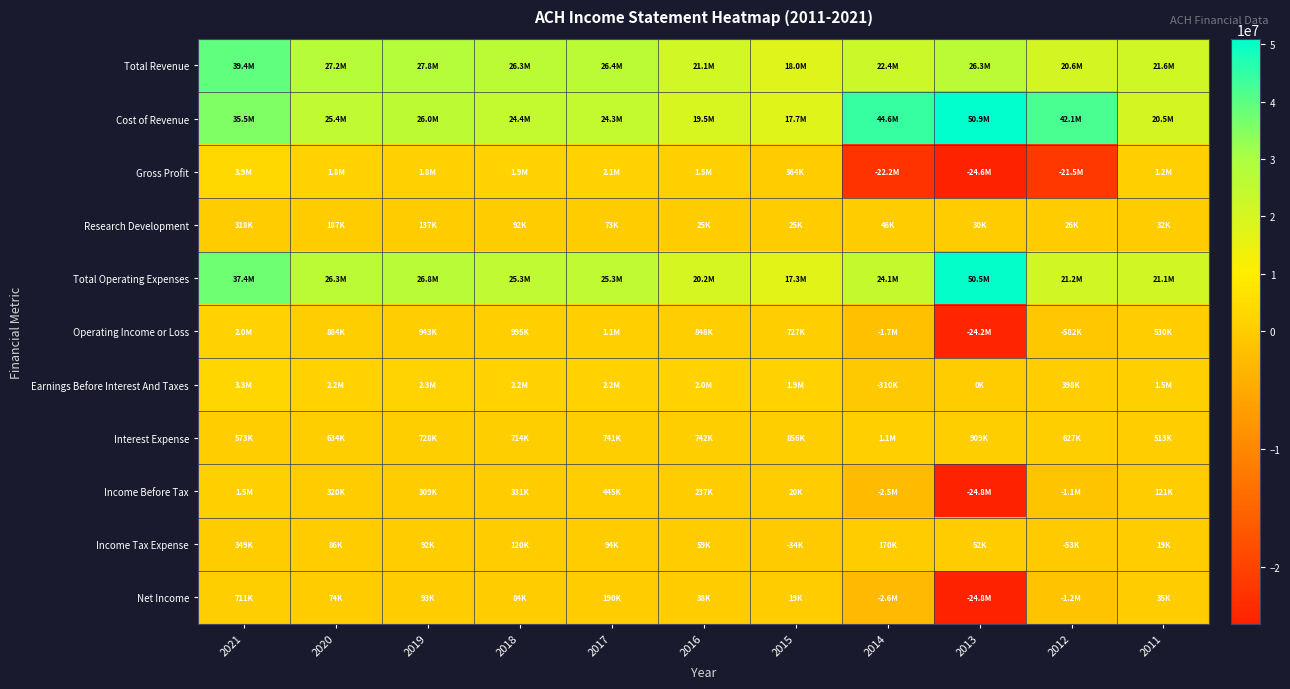

Reading left to right, extract all data points from this chart.

Total Revenue: 2021=39391300	2020=27160200	2019=27777200	2018=26320700	2017=26434400	2016=21061700	2015=18031100	2014=22401900	2013=26288400	2012=20580300	2011=21649200
Cost of Revenue: 2021=35524700	2020=25361600	2019=26003300	2018=24391300	2017=24318700	2016=19520500	2015=17667100	2014=44562100	2013=50930700	2012=42072400	2011=20497100
Gross Profit: 2021=3866600	2020=1798600	2019=1773900	2018=1929300	2017=2115700	2016=1541300	2015=364000	2014=-22160200	2013=-24642300	2012=-21492100	2011=1152100
Research Development: 2021=317900	2020=186700	2019=137400	2018=91500	2017=72800	2016=24700	2015=24700	2014=46300	2013=29600	2012=26500	2011=32400
Total Operating Expenses: 2021=37433200	2020=26275800	2019=26833700	2018=25325500	2017=25309600	2016=20213300	2015=17304200	2014=24093500	2013=50517500	2012=21162900	2011=21118700
Operating Income or Loss: 2021=1958100	2020=884400	2019=943400	2018=995200	2017=1124800	2016=848500	2015=726900	2014=-1691600	2013=-24229200	2012=-582500	2011=530500
Earnings Before Interest And Taxes: 2021=3301800	2020=2180800	2019=2282800	2018=2184700	2017=2183900	2016=1974100	2015=1924400	2014=-310000	2013=0	2012=398500	2011=1487000
Interest Expense: 2021=572800	2020=634400	2019=727900	2018=714100	2017=740600	2016=741900	2015=856500	2014=1060200	2013=908900	2012=627400	2011=513100
Income Before Tax: 2021=1486400	2020=319700	2019=309400	2018=330700	2017=445200	2016=237400	2015=20000	2014=-2518800	2013=-24833500	2012=-1123100	2011=121400
Income Tax Expense: 2021=349000	2020=86200	2019=91800	2018=120100	2017=94000	2016=59000	2015=-33600	2014=169600	2013=51900	2012=-53200	2011=18900
Net Income: 2021=711200	2020=73500	2019=92600	2018=84400	2017=190300	2016=37700	2015=18900	2014=-2557000	2013=-24819500	2012=-1181400	2011=35300